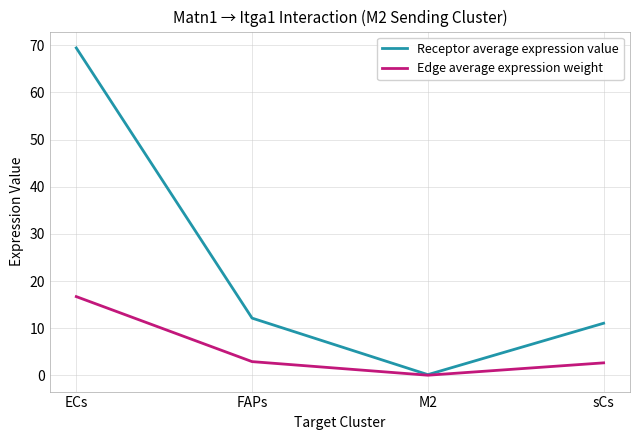

True or false: Edge average expression weight has a value of 2.9 at FAPs.

True